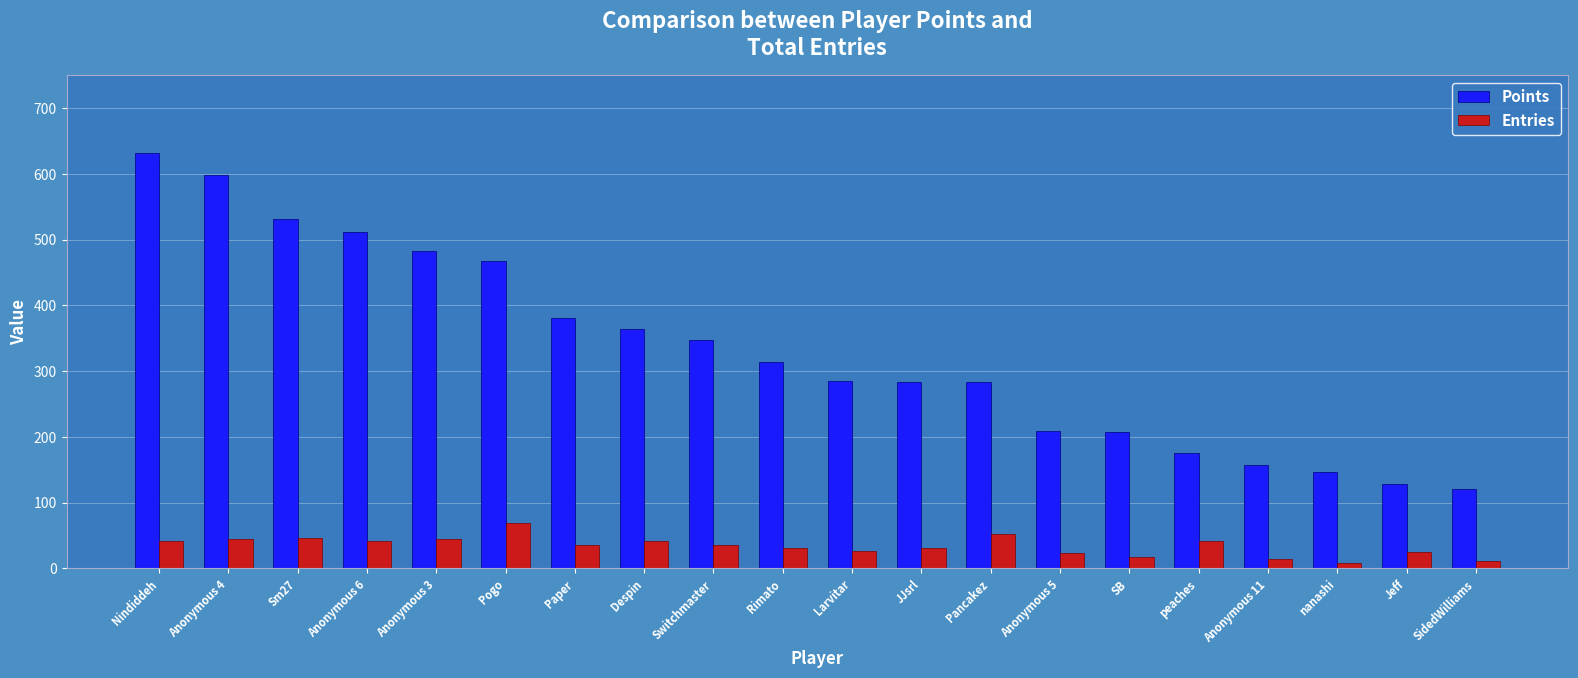

Where does the Entries series first go above 35?

Nindiddeh